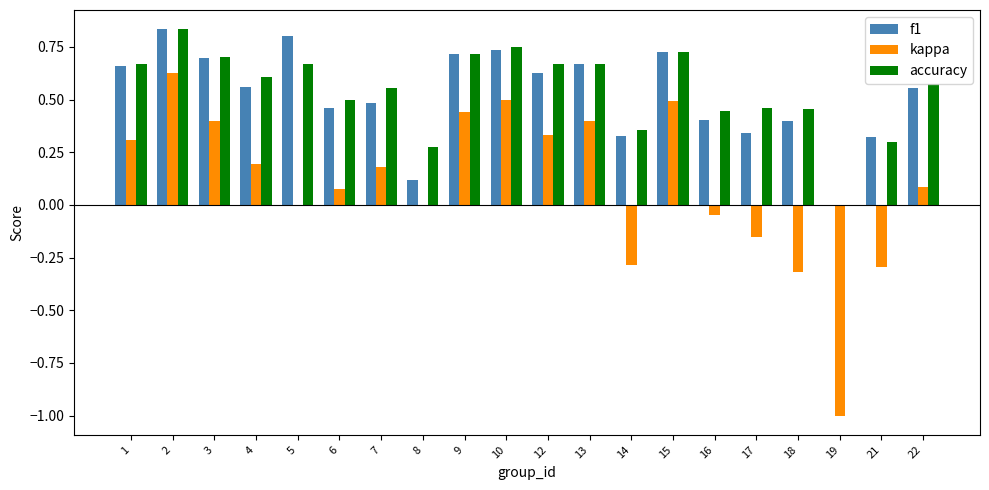

How many data points in f1 are above 0?

19